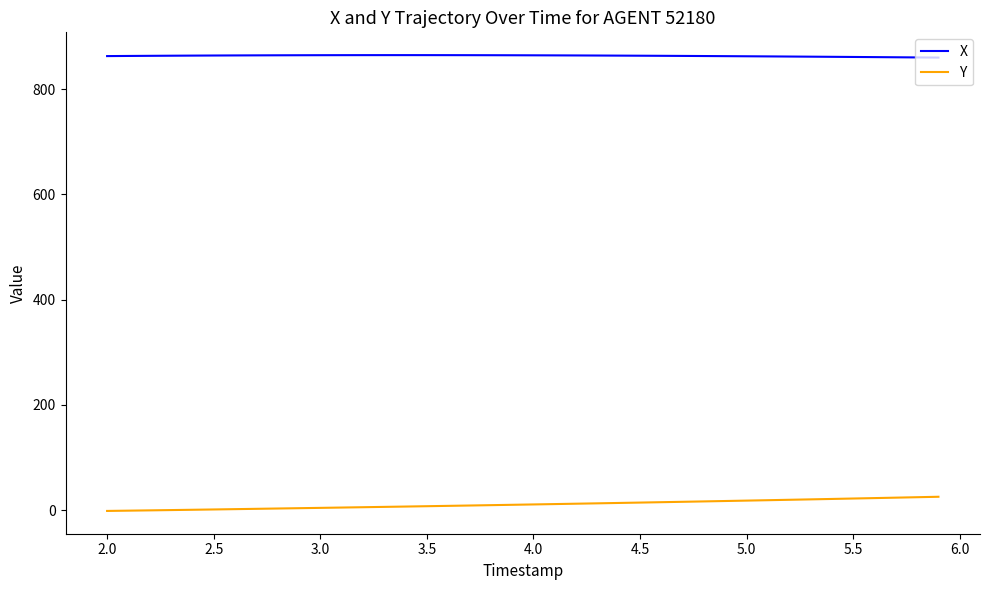

Is this an area chart (filled region under the line)?

No